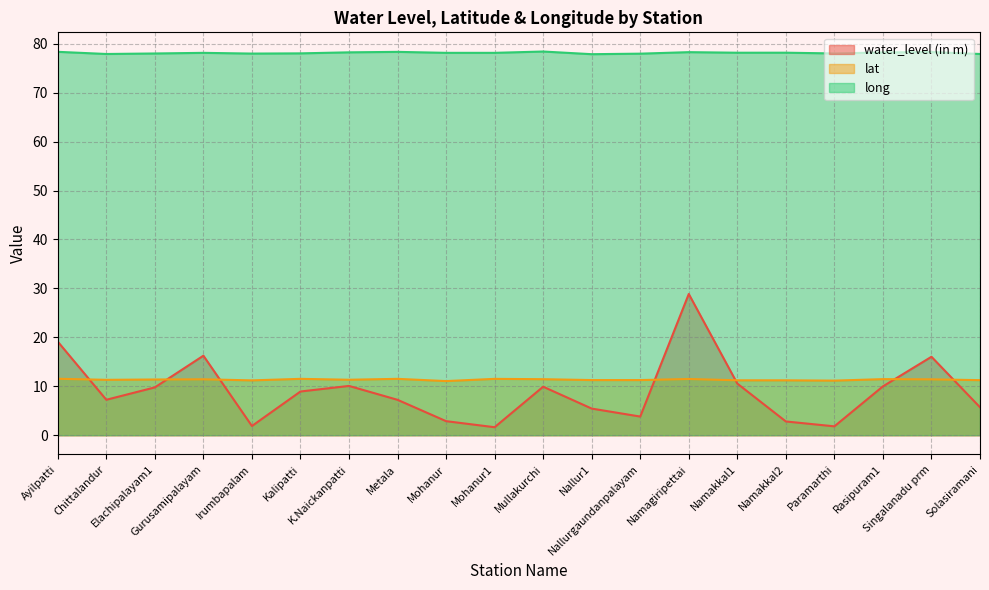

What is the greatest value displayed?

78.4